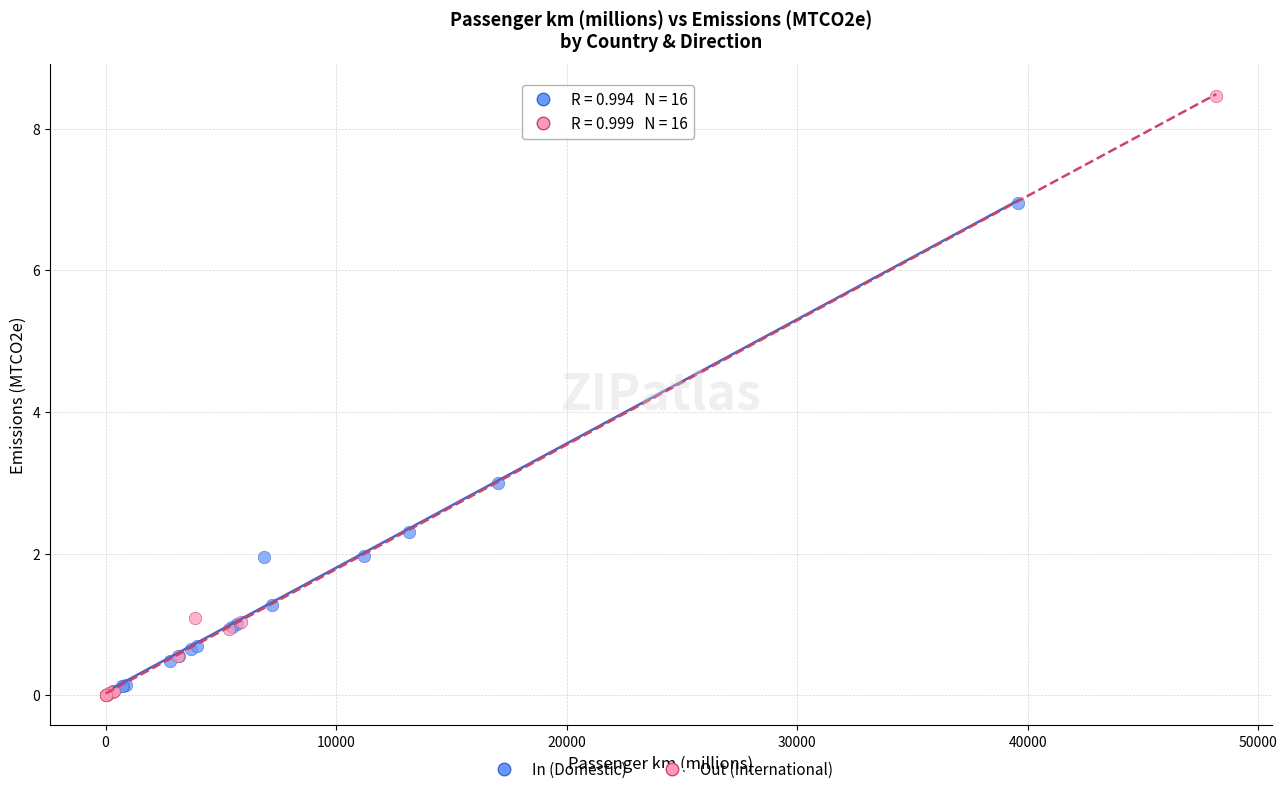

Which series has the largest Y range (max minus min)?

Out (International)